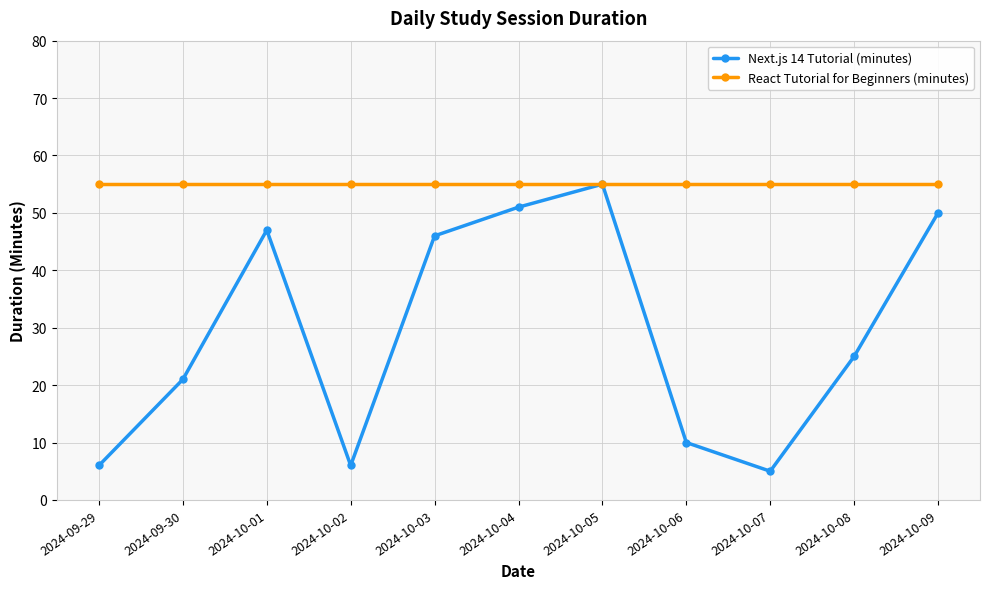

Does the chart have visible grid lines?

Yes